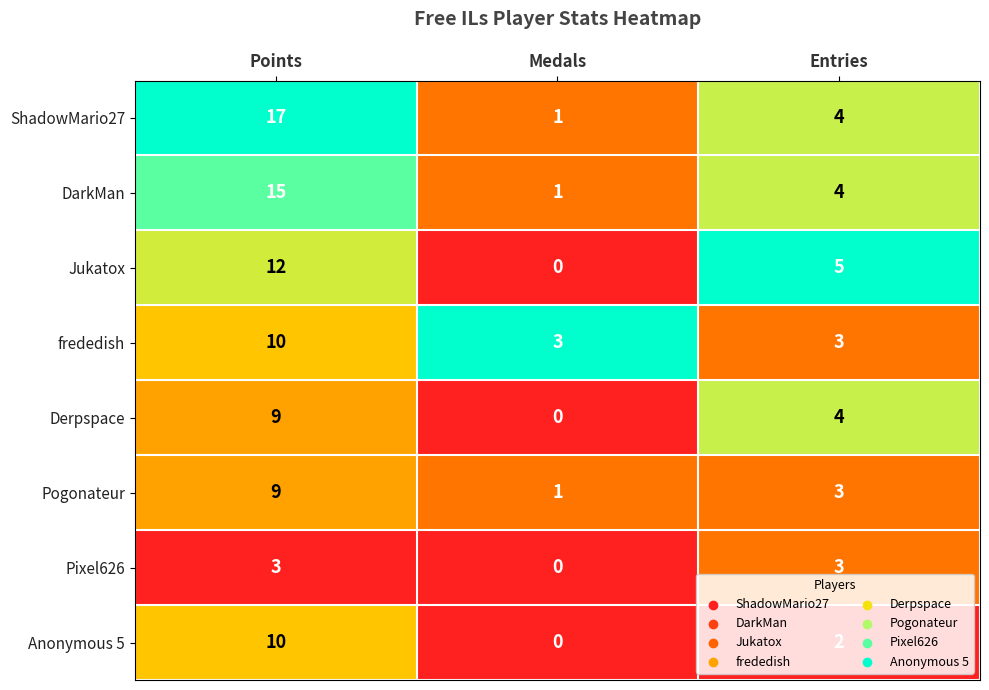

Which series has the largest total across all categories?

ShadowMario27